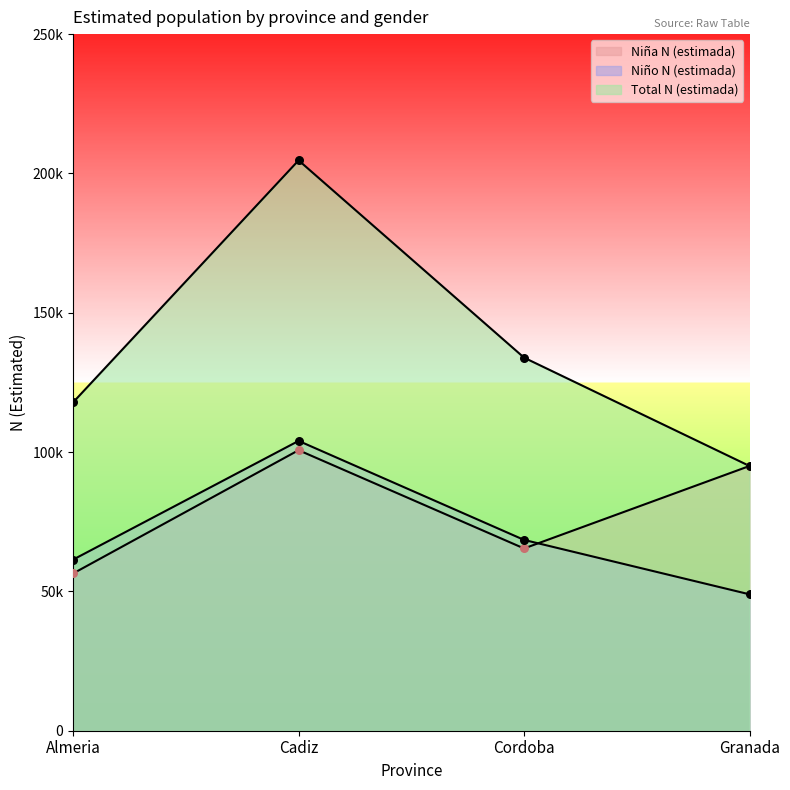

What are all the series names shown in the legend?

Niña N (estimada), Niño N (estimada), Total N (estimada)